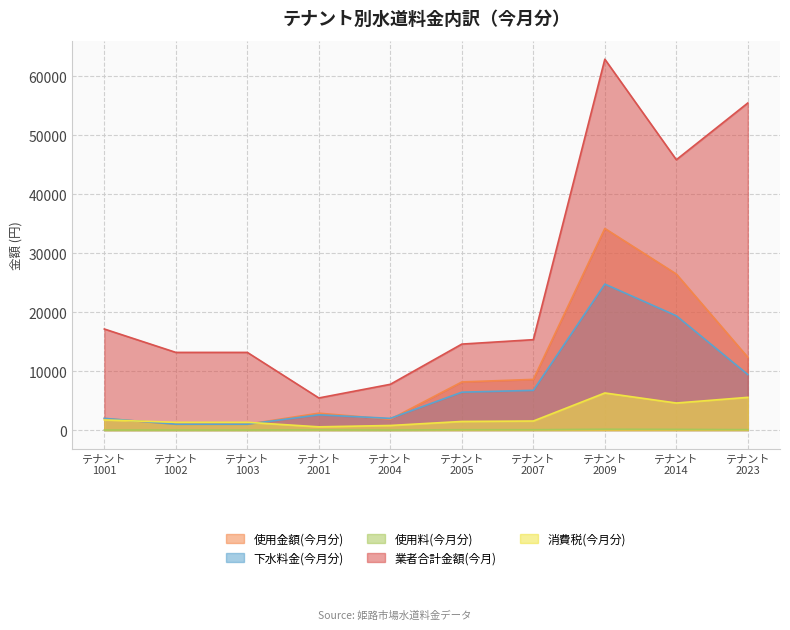

What is the greatest value displayed?

62891